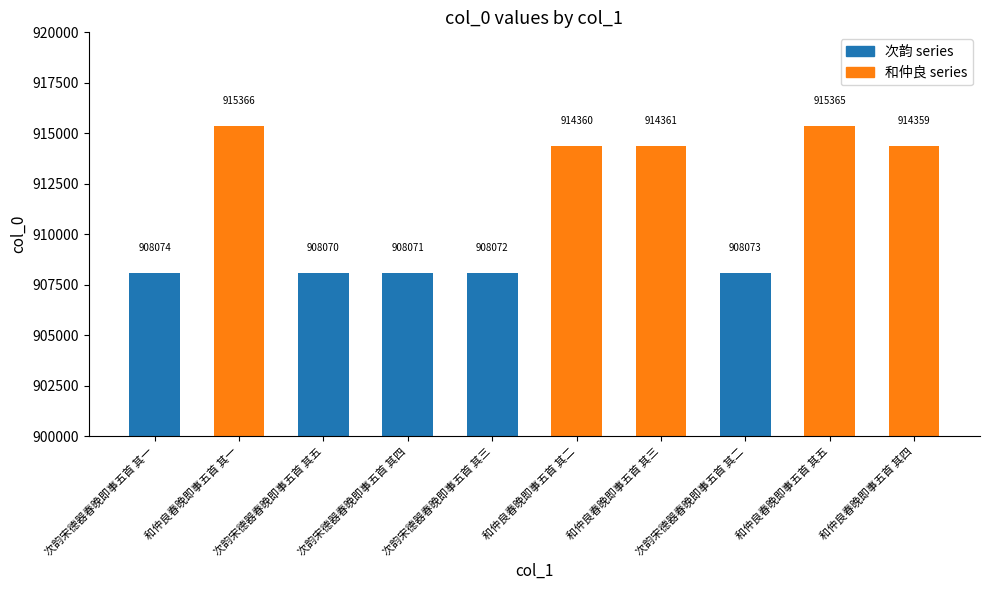

Is it true that the value at 次韵宋德器春晚即事五首 其三 is 908072?

True